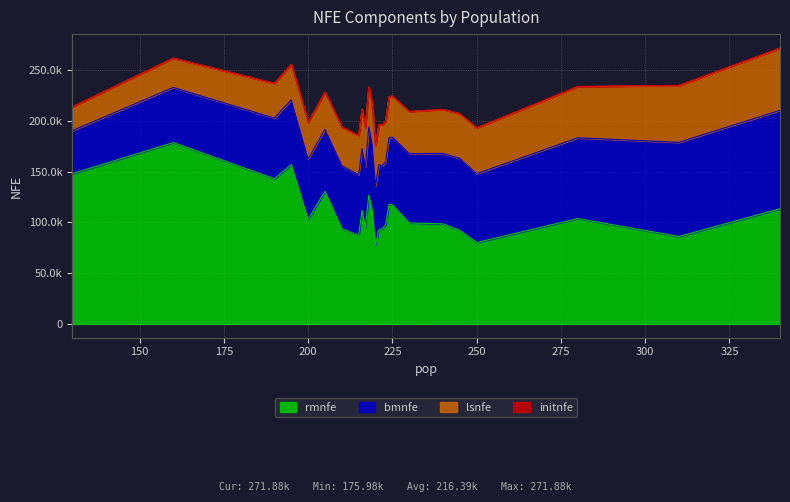

What is the value of the lsnfe point at the 1st from the left?

23400.0